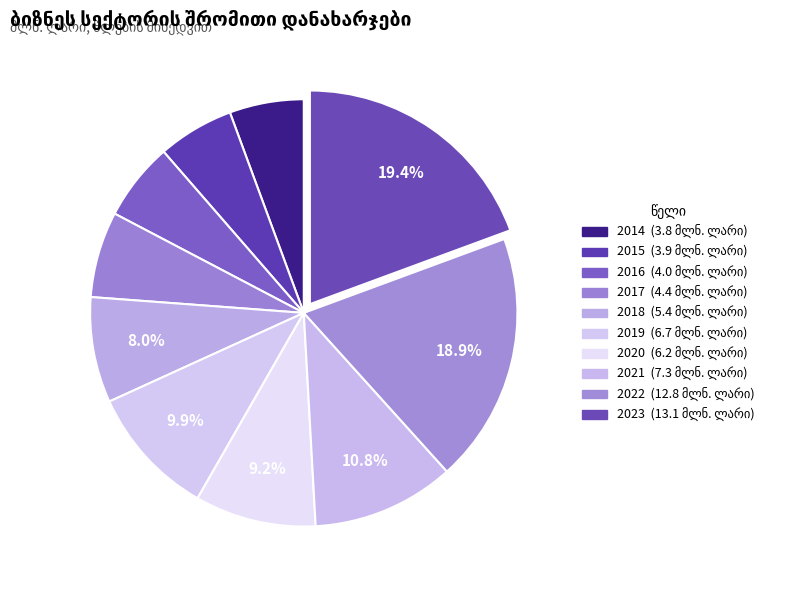

Count the number of slices in the pie.

10